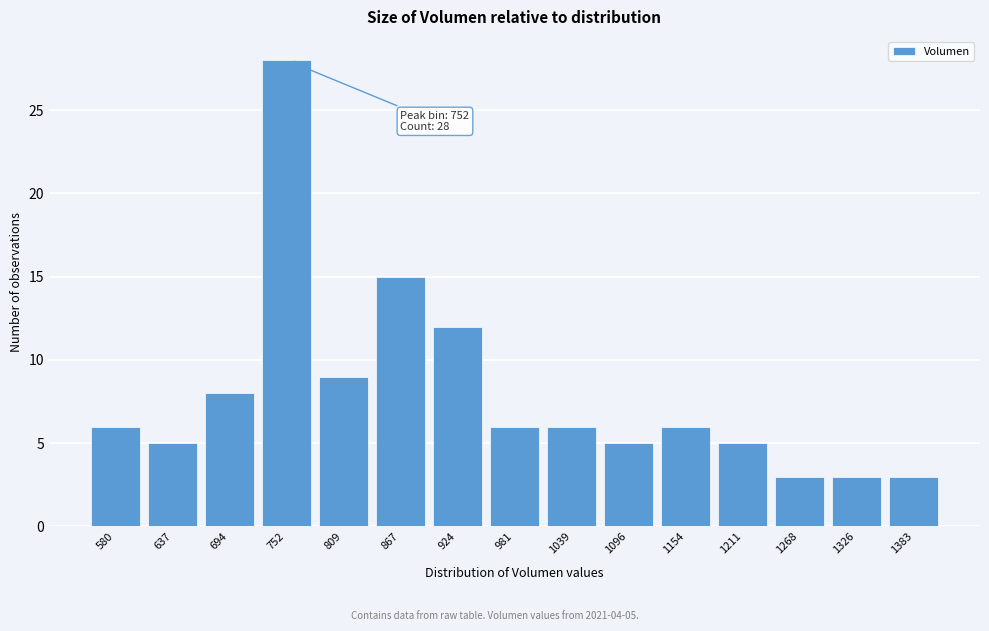

Reading left to right, extract all data points from this chart.

6	5	8	28	9	15	12	6	6	5	6	5	3	3	3